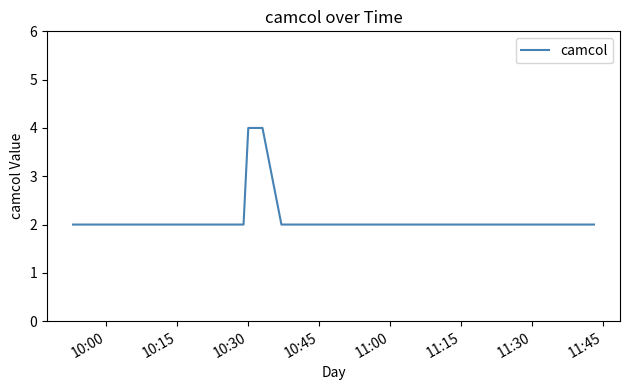

What is the maximum value shown in the chart?

4